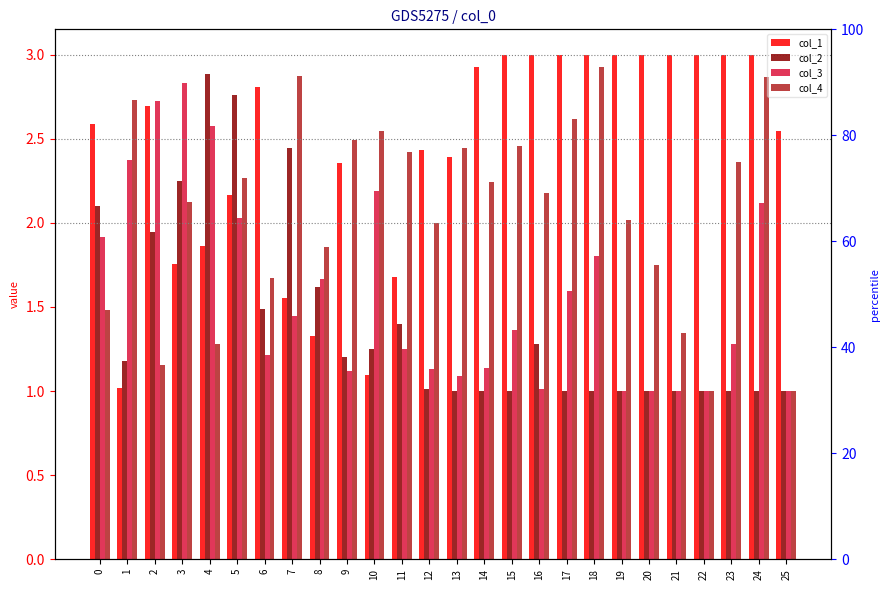

Rank the series by their average value, from highest to lowest.

col_1, col_4, col_3, col_2